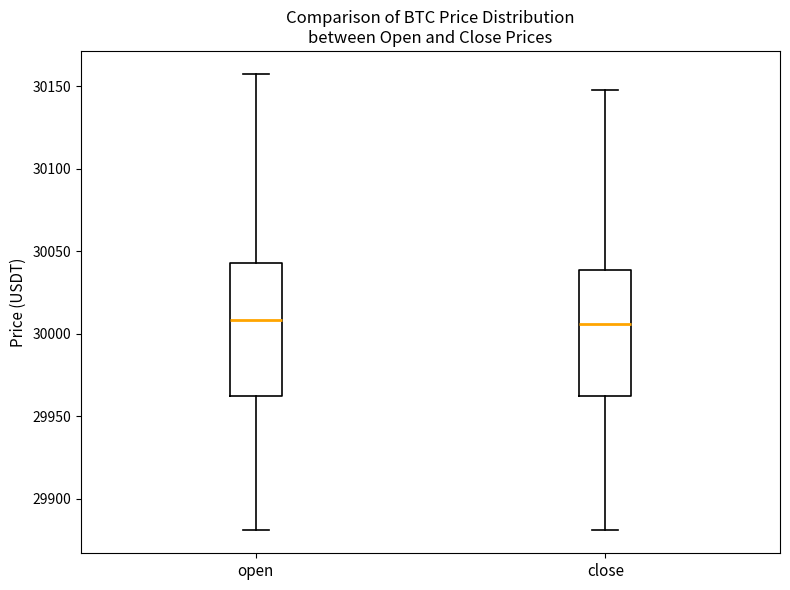

Reading left to right, read every box against the y-axis: the position of its median line, the range the box covers, and the ends of its whiskers. The values are not printed on the chart, so give them approximately, as read against the axis.

open: median 30010, box 29960 to 30045, whiskers 29880 to 30160
close: median 30005, box 29960 to 30040, whiskers 29880 to 30150